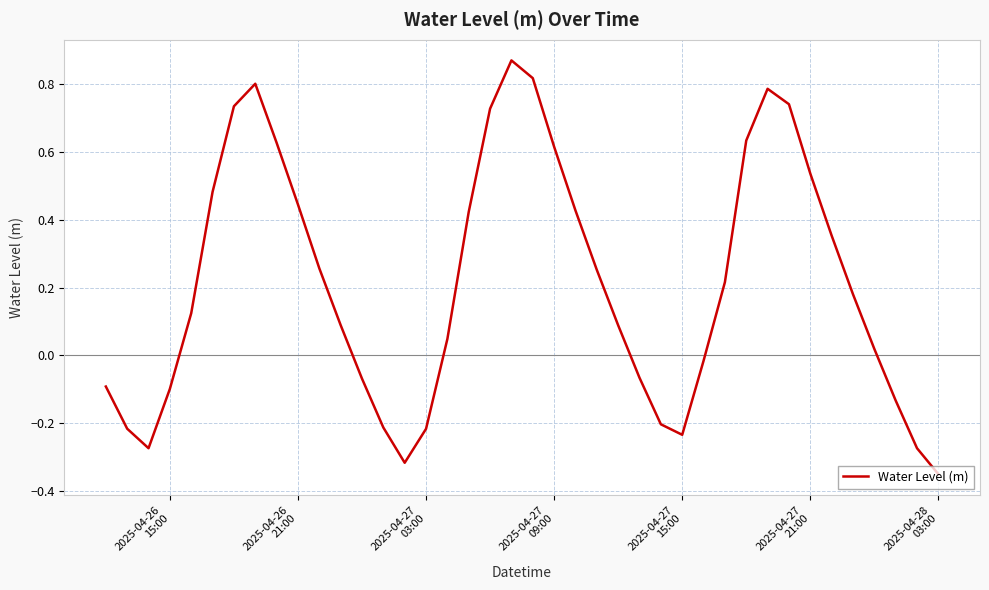

What is the difference between the maximum and minimum values?

1.2